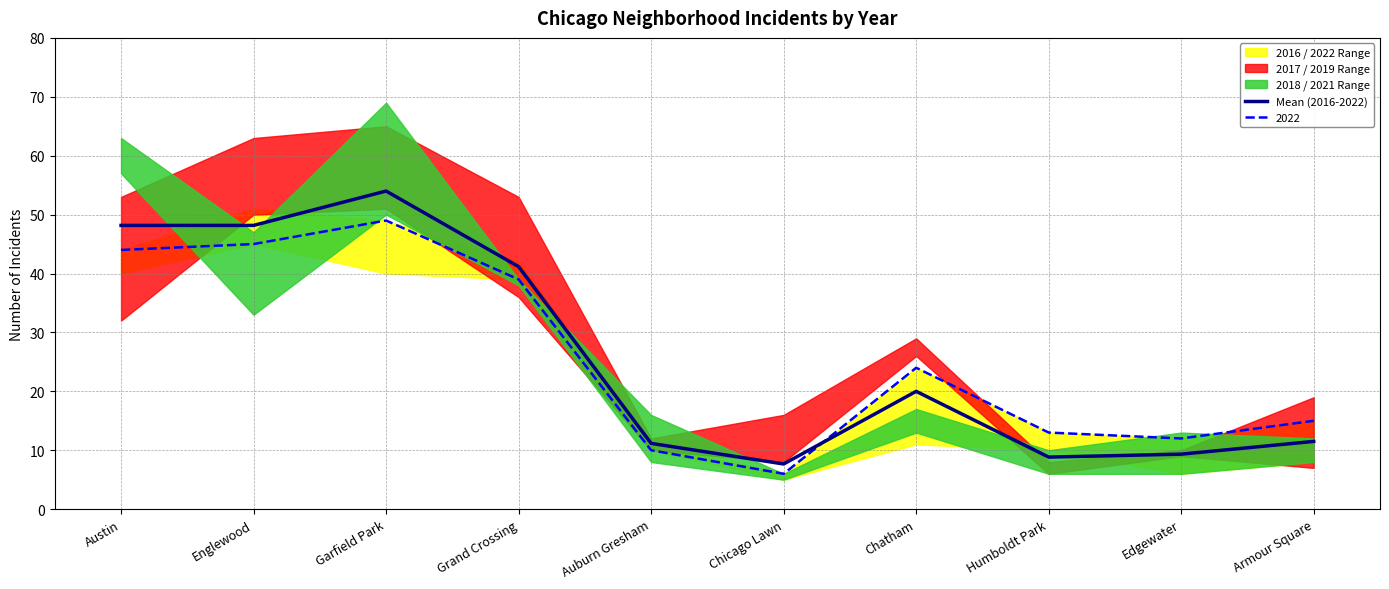

What is the sum of the values at Englewood and Chatham?

68.2